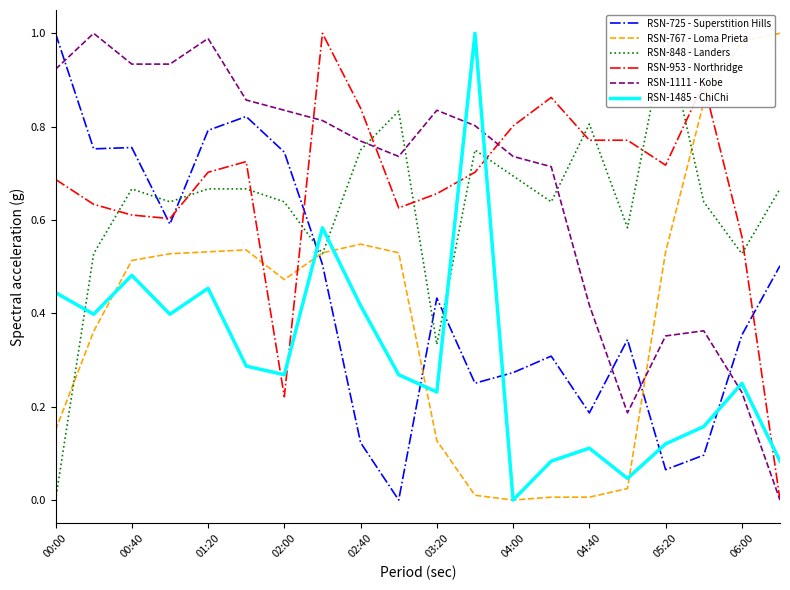

Which series ends up on top after the final intersection of RSN-1485 - ChiChi and RSN-1111 - Kobe?

RSN-1485 - ChiChi